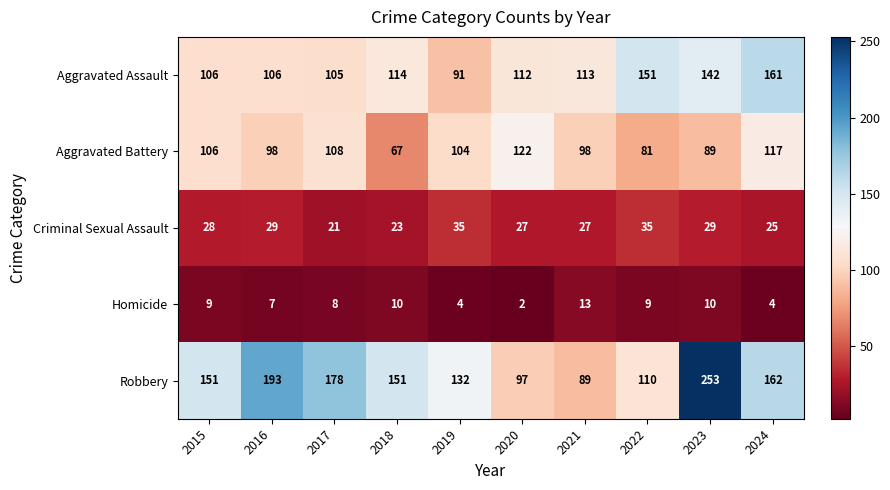

What is the difference between the highest and lowest values at 2021?

100